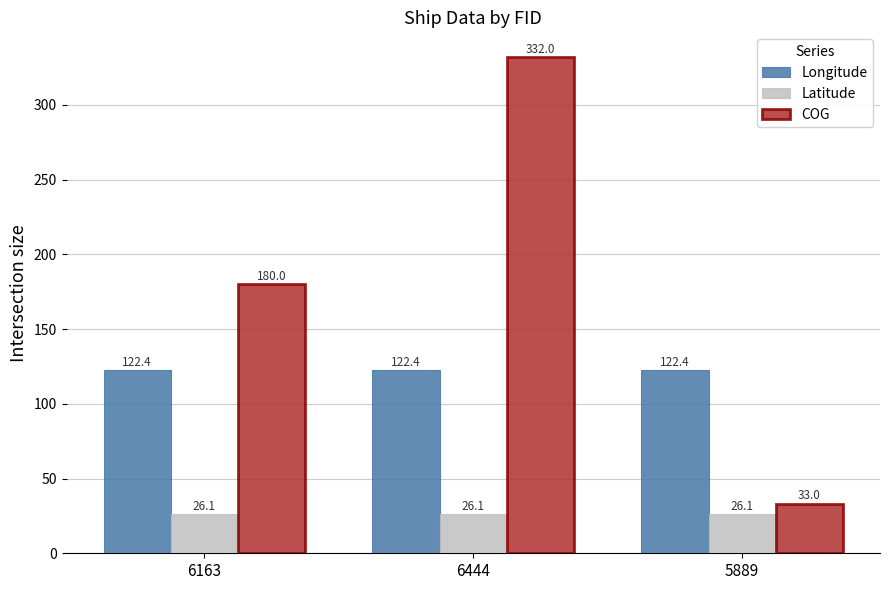

Read the Longitude value at 6163.

122.4